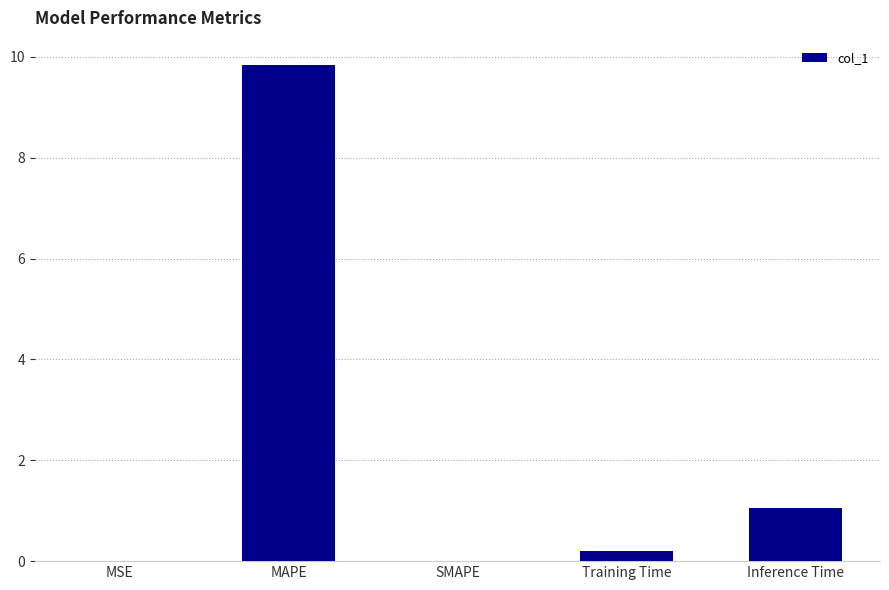

What is the sum of all values?

11.1